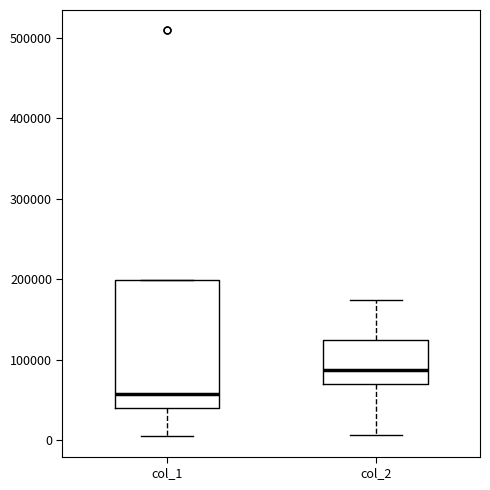

Which box's median line is the highest?

col_2